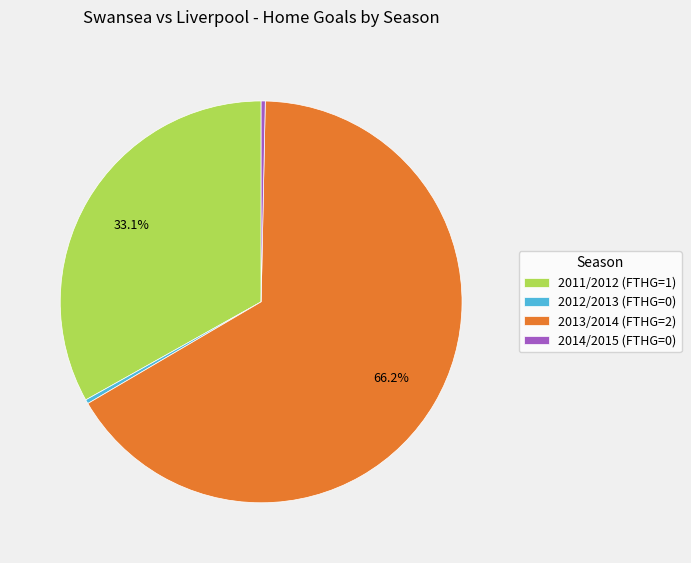

How much of the chart is everything except 2011/2012?

66.7%